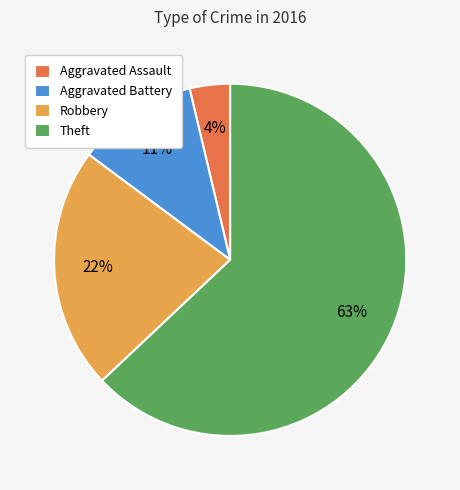

Count the number of slices in the pie.

4